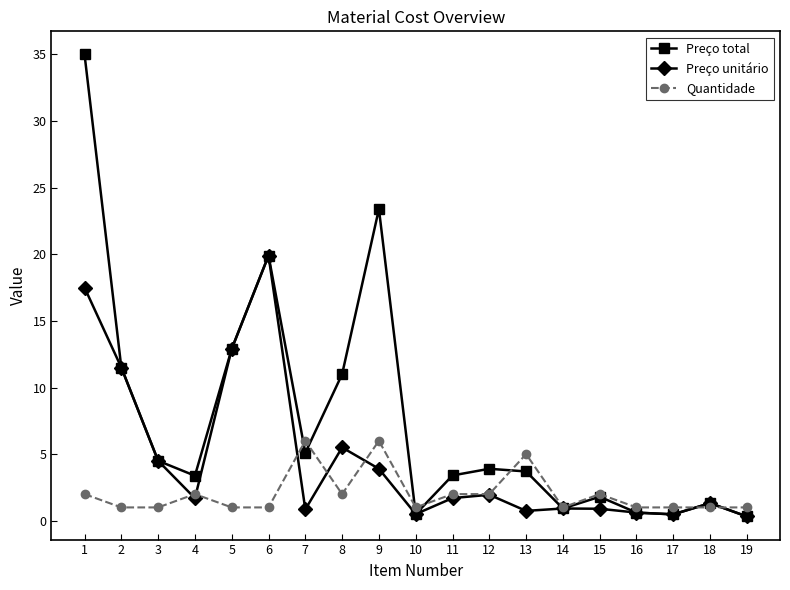

What is the total value across all series at 2?

24.0